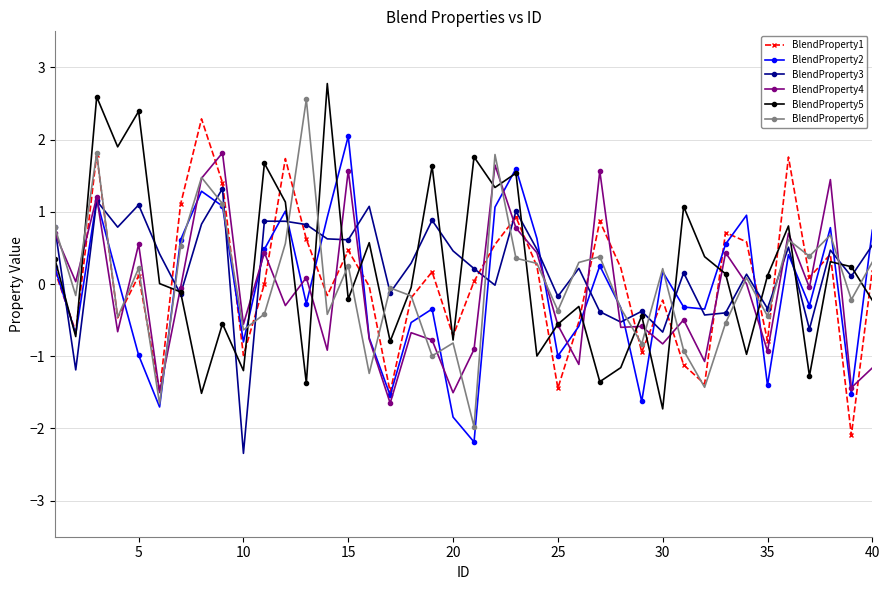

What is the minimum value shown in the chart?

-2.3